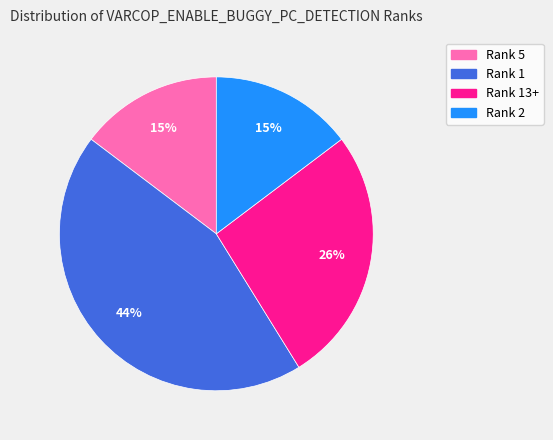

Do Rank 5 and Rank 13+ together represent more than half of the pie?

No